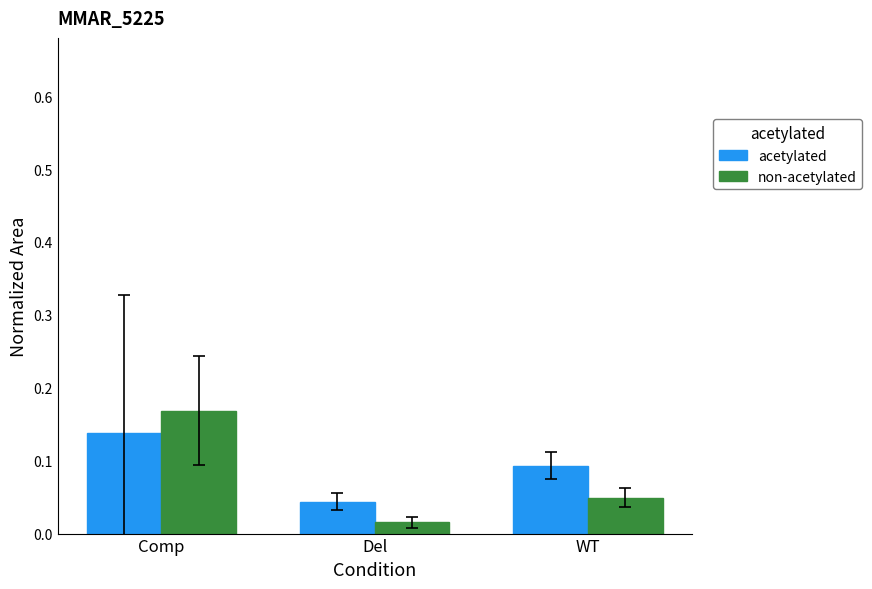

How many acetylated values are between 0 and 1?

3